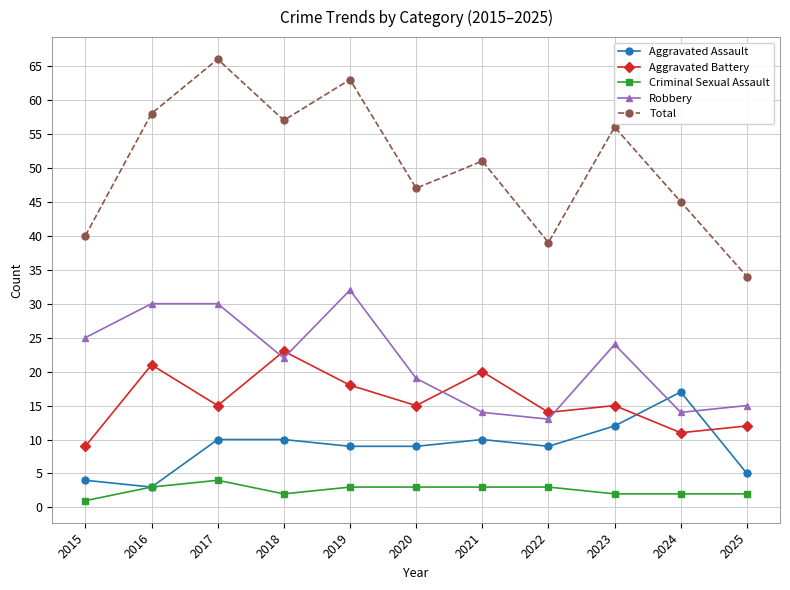

Which series has the widest spread of values?

Total